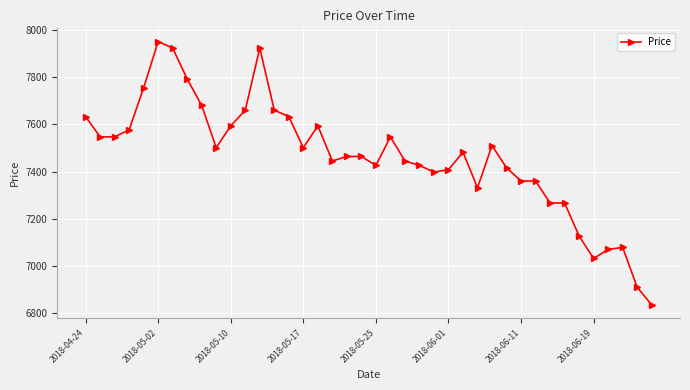

True or false: the data has more than 1 interior local peaks.

True